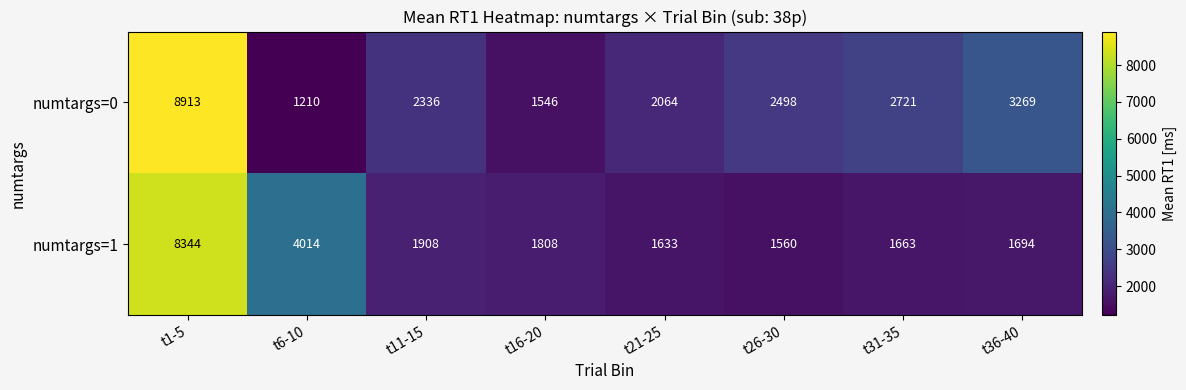

Reading right to left, transcribe all the data shown in this chart.

numtargs=0: t36-40=3269	t31-35=2721	t26-30=2498	t21-25=2064	t16-20=1546	t11-15=2336	t6-10=1210	t1-5=8913
numtargs=1: t36-40=1694	t31-35=1663	t26-30=1560	t21-25=1633	t16-20=1808	t11-15=1908	t6-10=4014	t1-5=8344